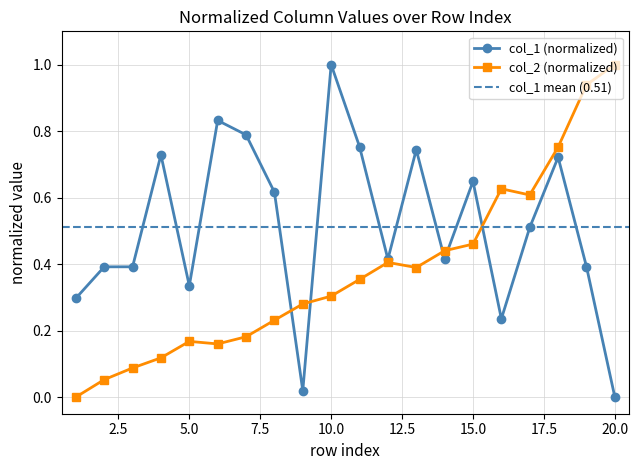

Does the chart have visible grid lines?

Yes